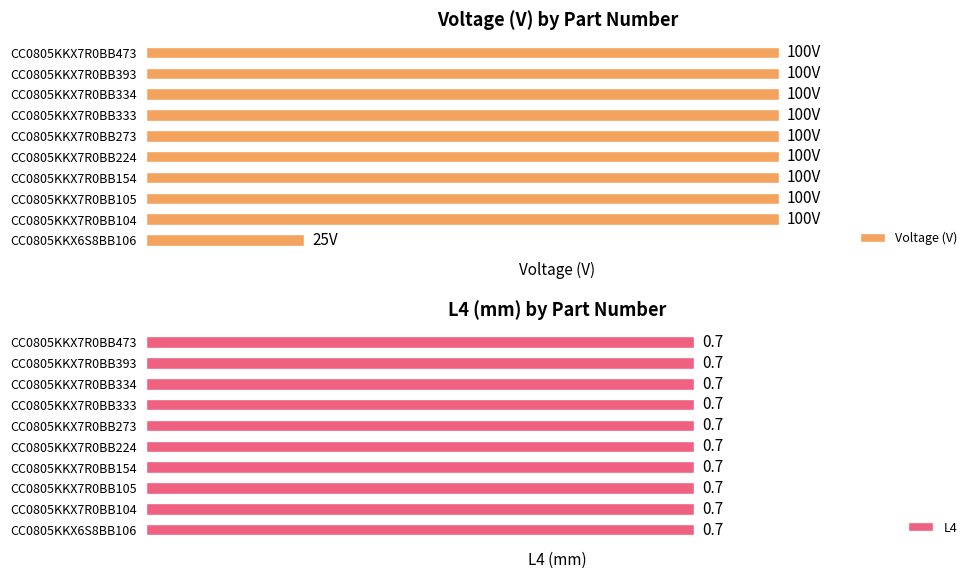

Between CC0805KKX7R0BB333 and CC0805KKX7R0BB224, which is larger?

CC0805KKX7R0BB333